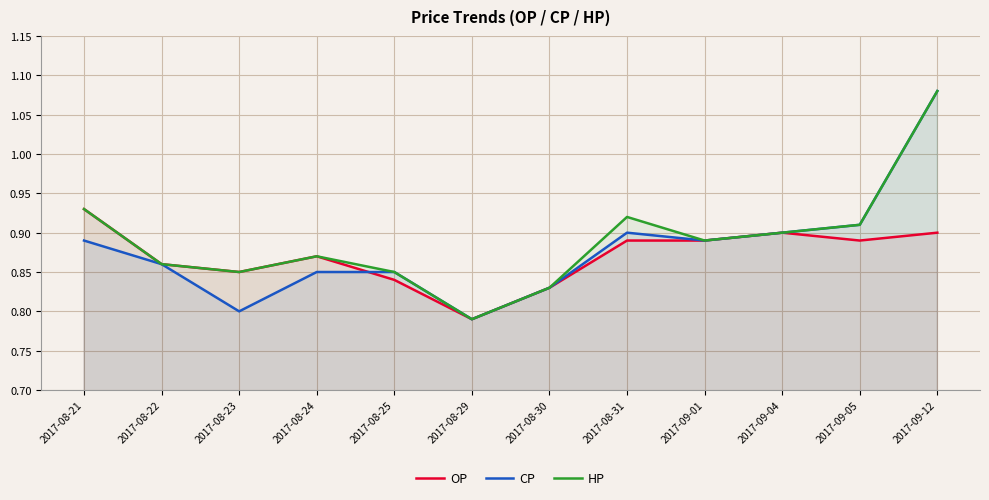

How many interior local valleys does the OP series have?

3